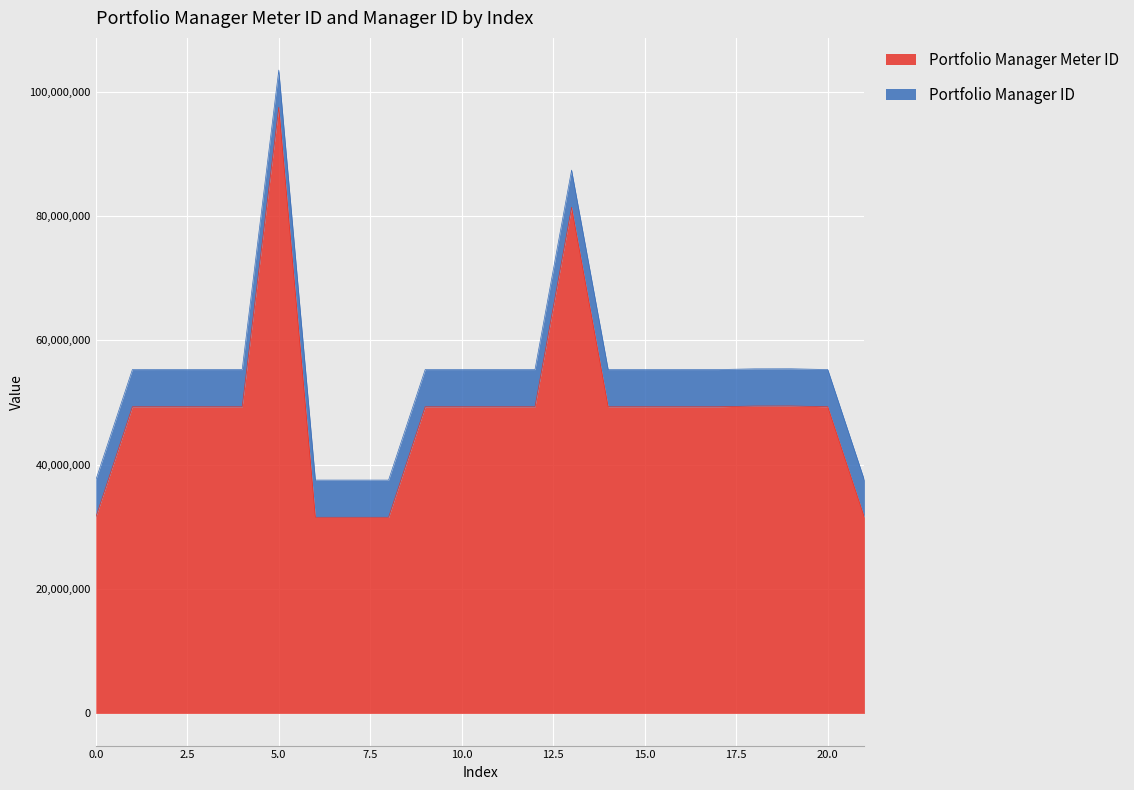

Reading left to right, what are all the values shown in this chart?

31548254	49324439	49327760	49324969	49325200	97503345	31548250	31548249	31548251	49324175	49324216	49324348	49324390	81413017	49324753	49325021	49325117	49325377	49440466	49450360	49327857	31548252